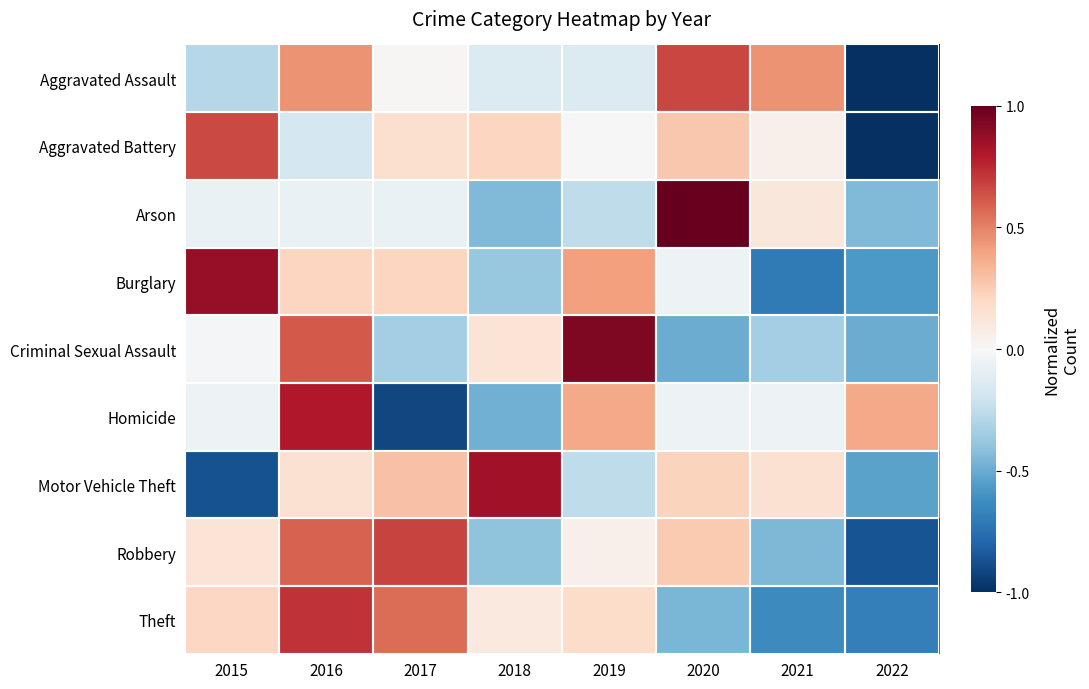

Which category has the lowest value across all series?

2022